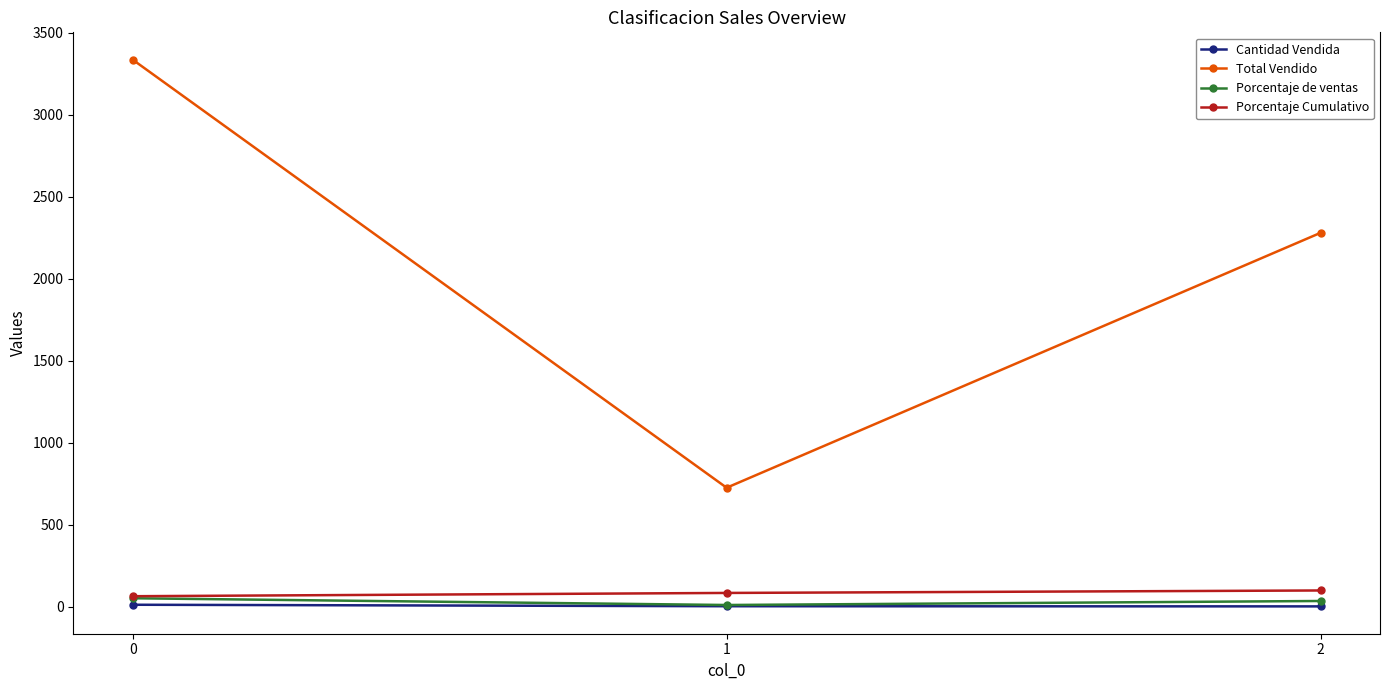

How many values in the Porcentaje Cumulativo series are below 85?

1